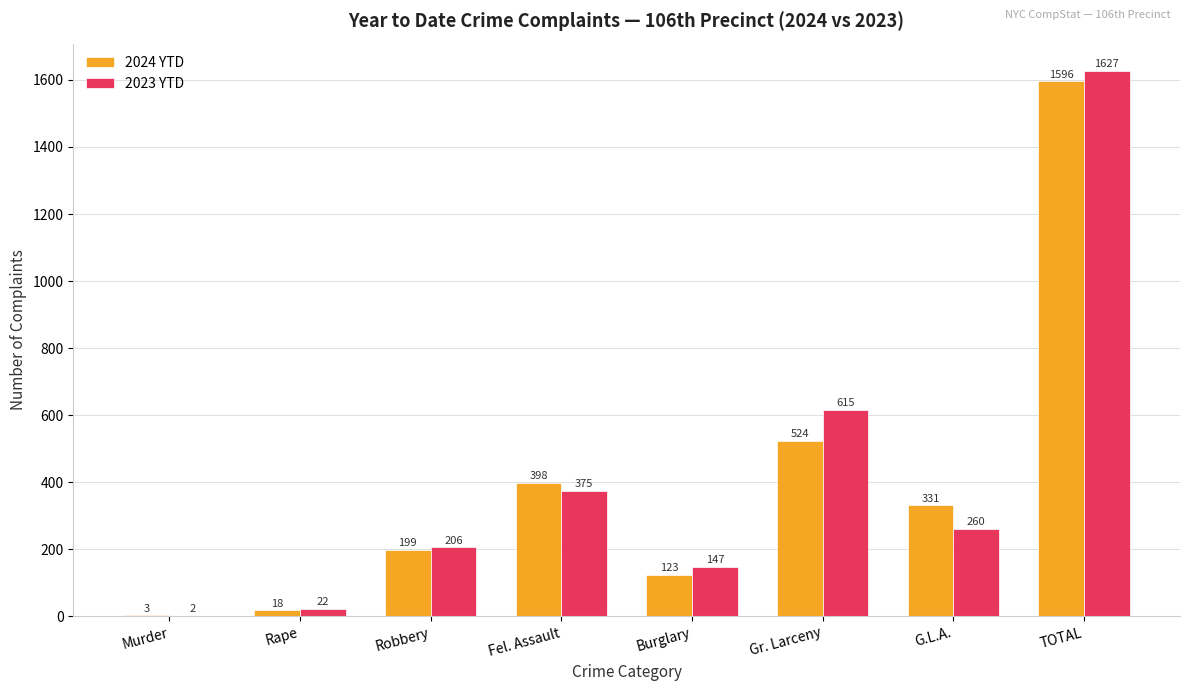

How many groups of bars are there?

8